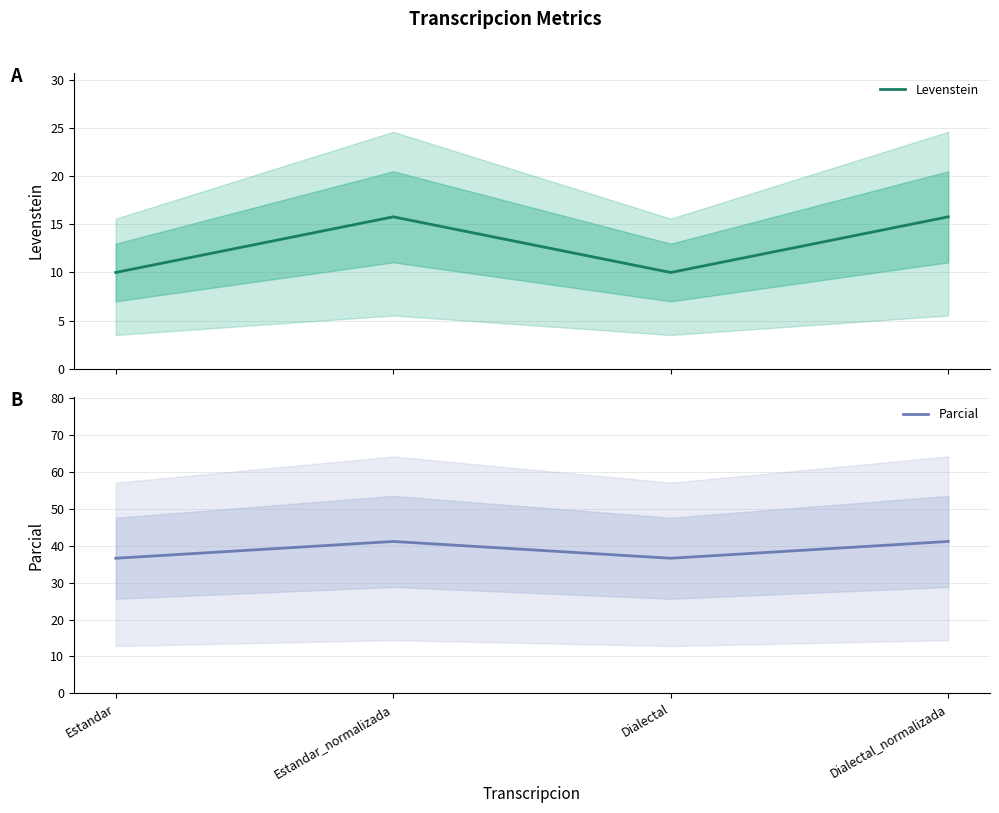

Where does the Levenstein series first go above 15?

Estandar_normalizada